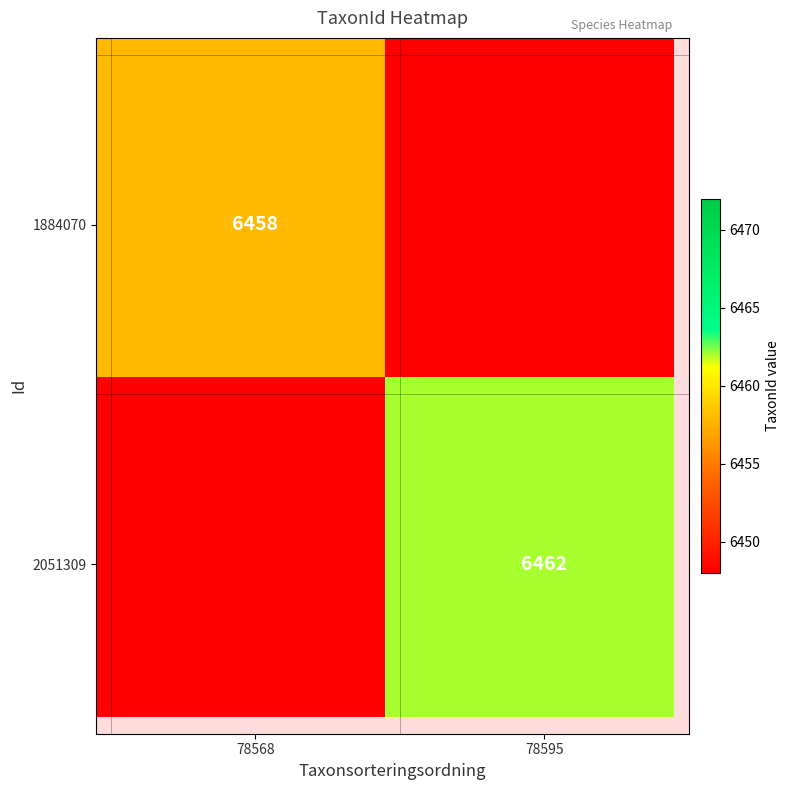

Count the number of data series in this chart.

20